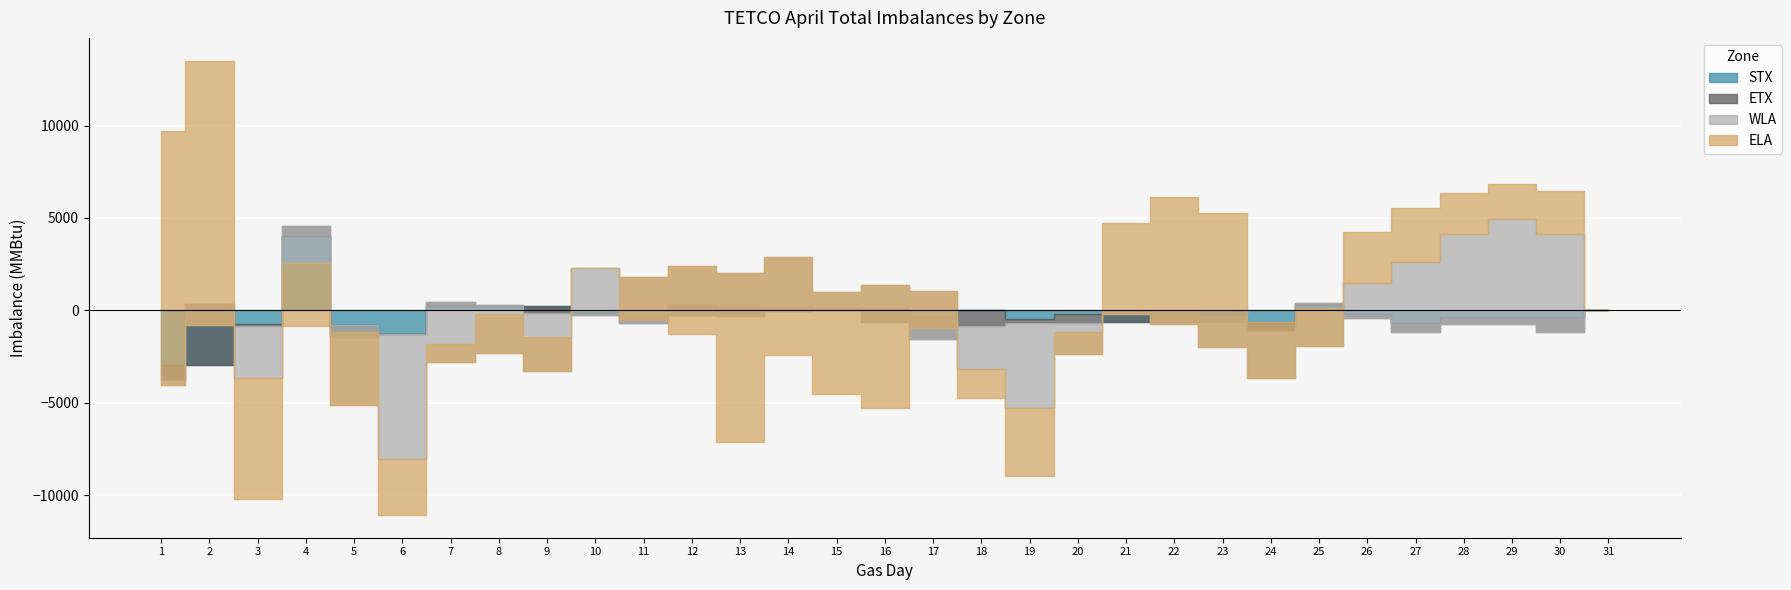

How many negative values does the WLA series have?

17